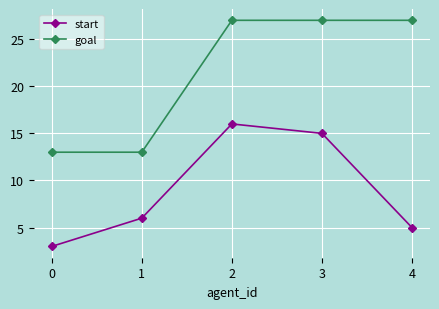

Which series has the largest range (max minus min)?

goal